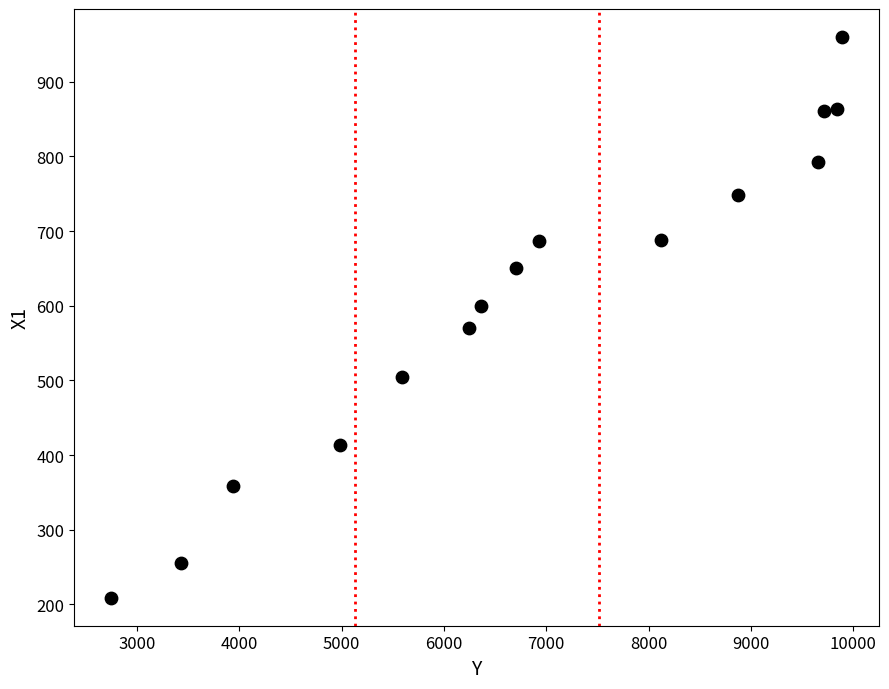

What is the range of X values (max minus min)?

7153